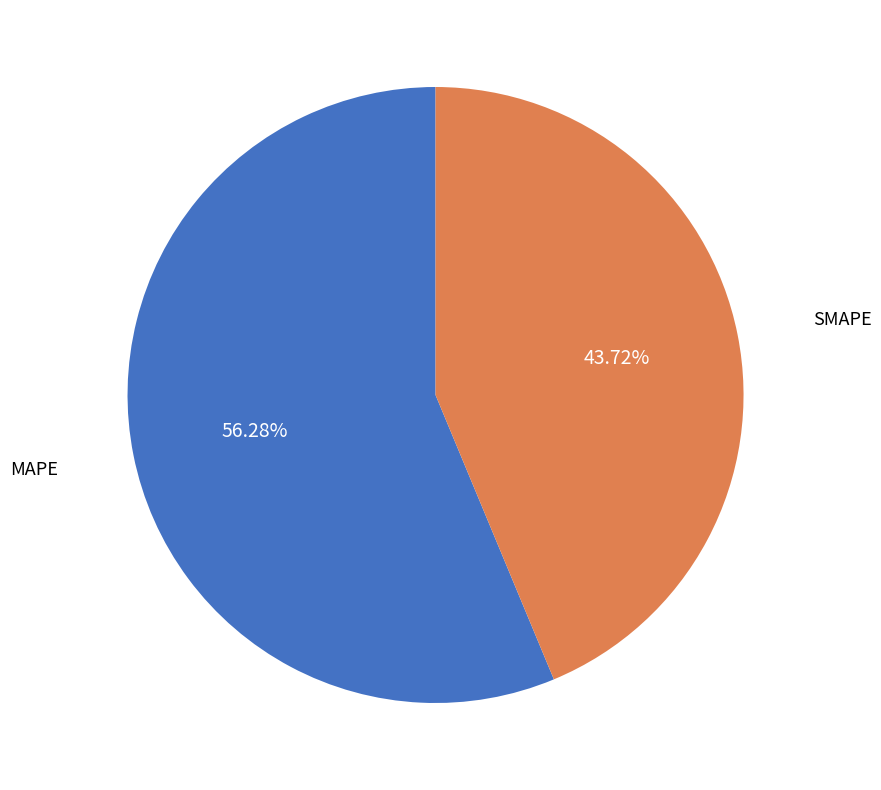

How many segments does this pie chart have?

2